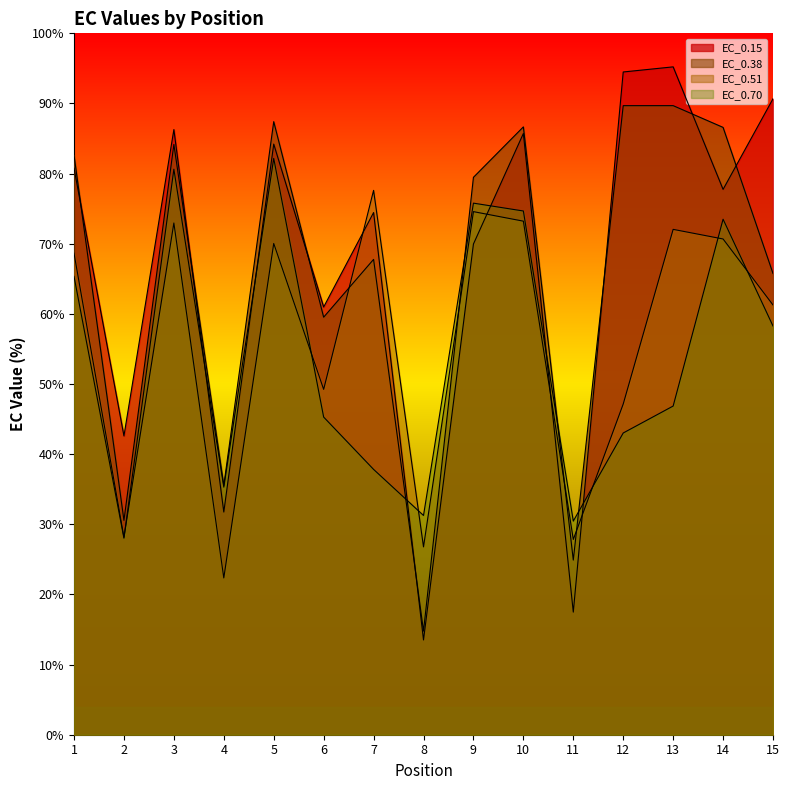

What is the total value across all series at 9?

299.8